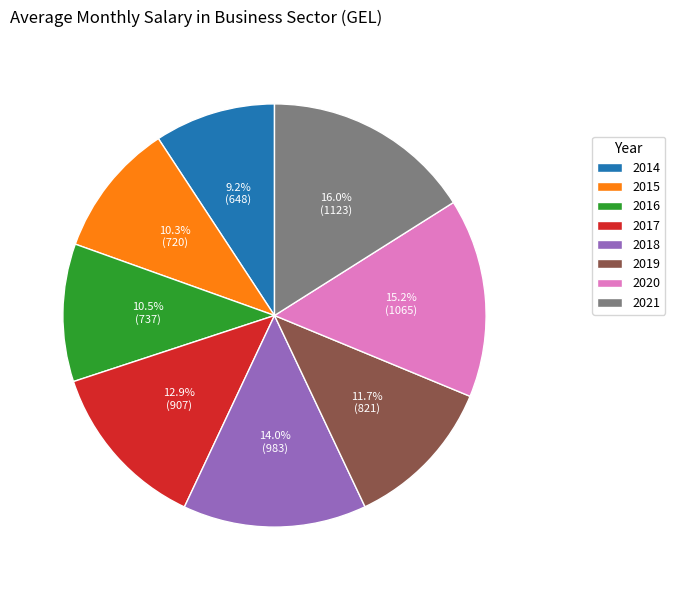

The 2017 slice represents 13% of the pie. True or false?

True